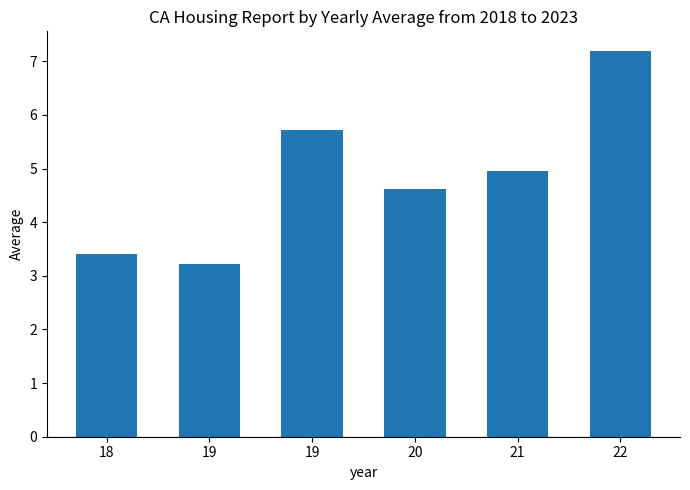

What is the sum of all values?

29.1